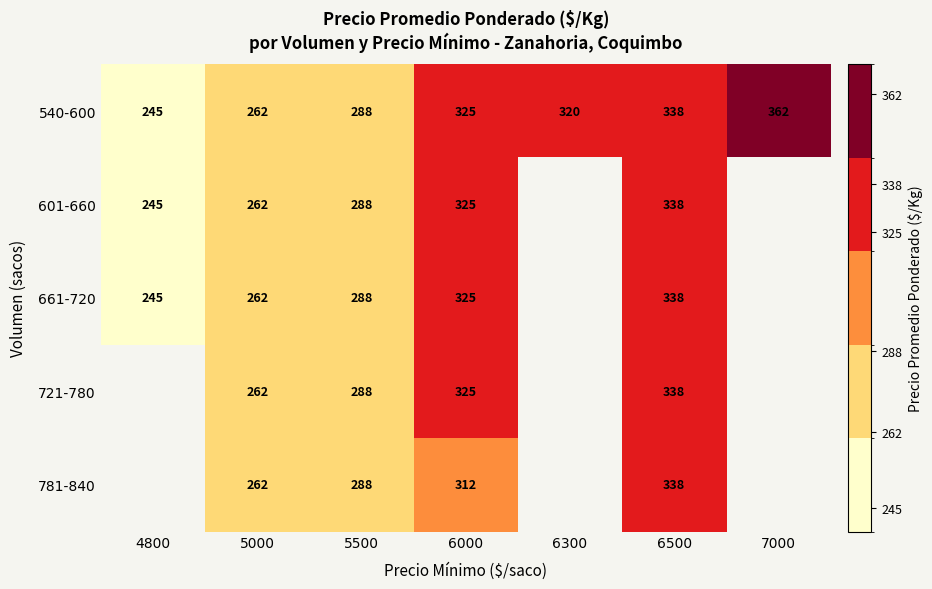

What is the difference between the 721-780 values at 5000 and 6500?

76